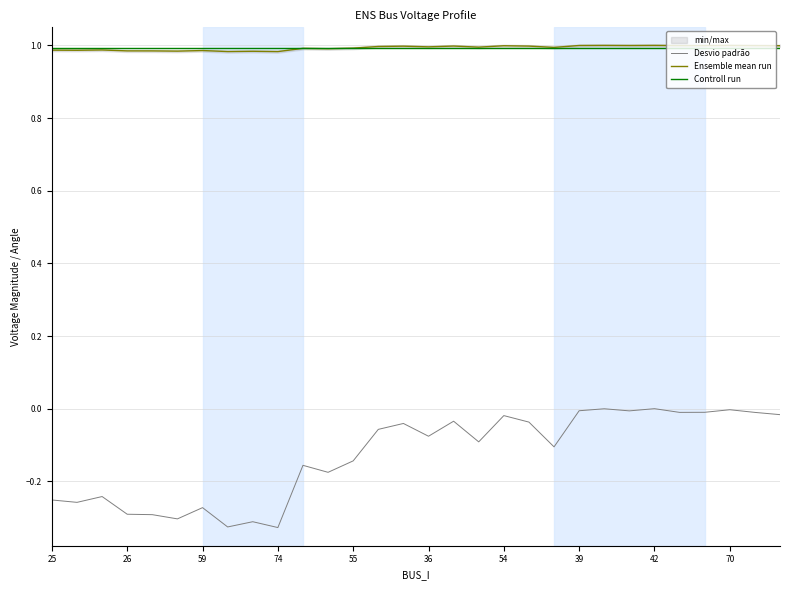

True or false: Controll run and Desvio padrão intersect in this chart.

False